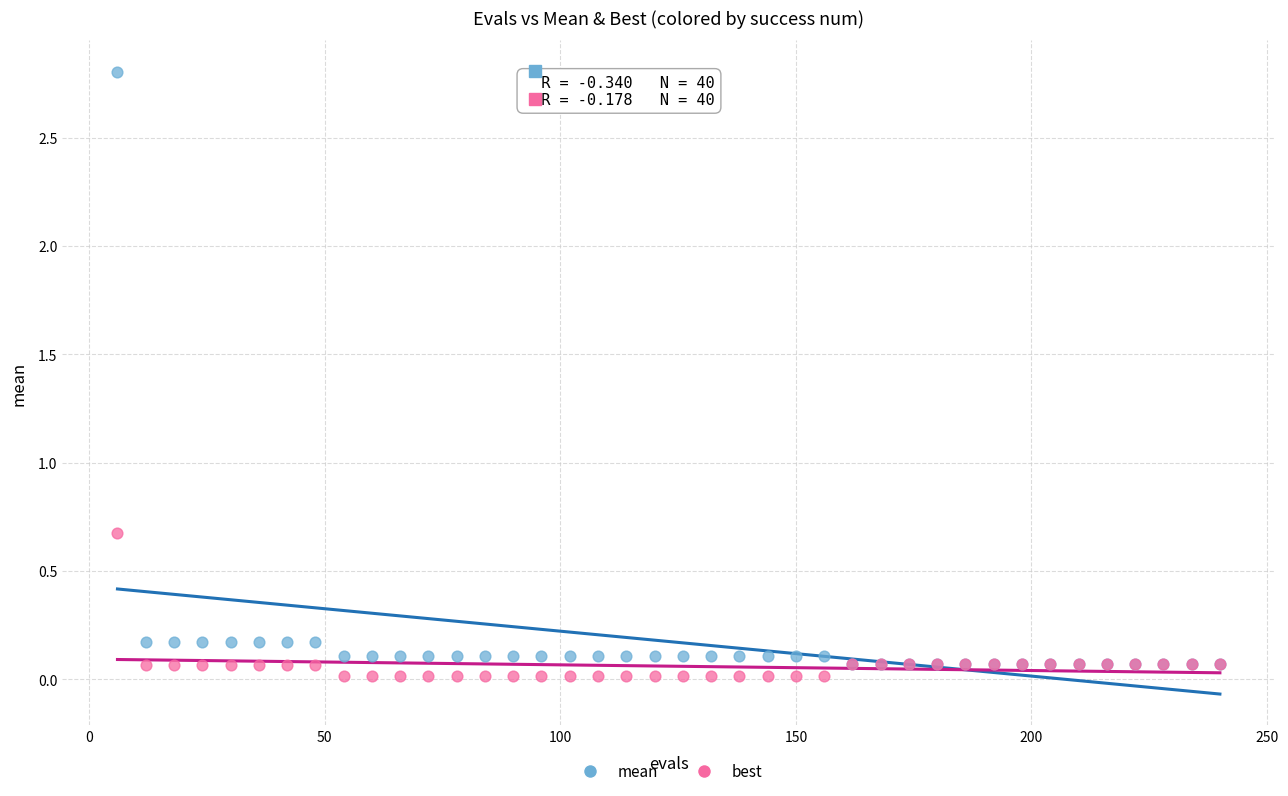

Across all series, what Y value is closest to 1?

0.7